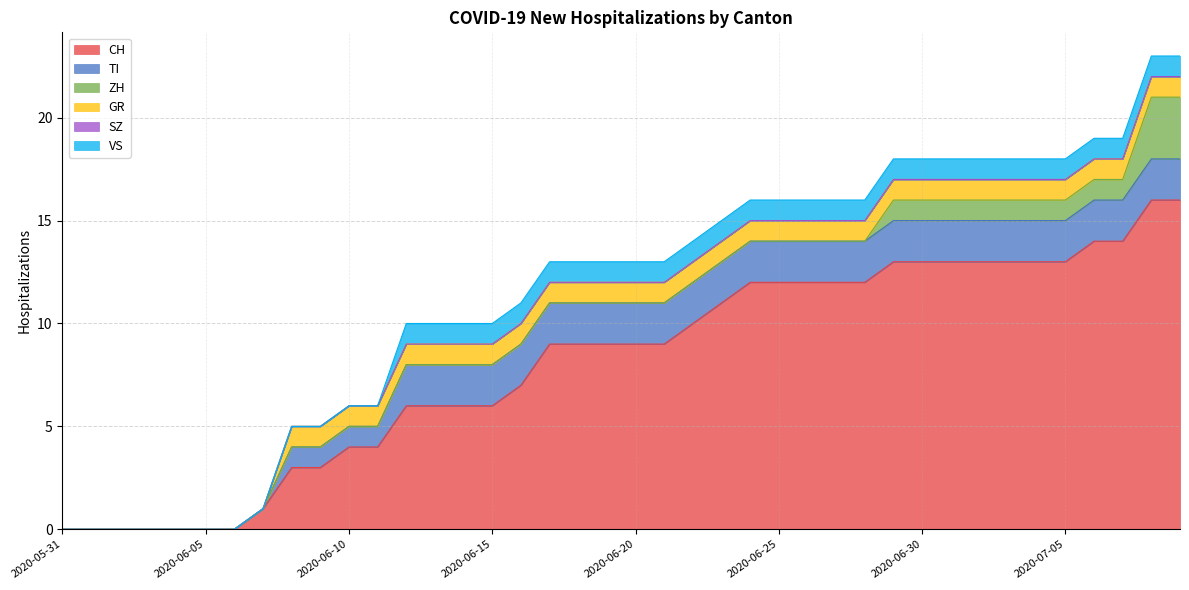

What position from the right is 2020-05-31?

40